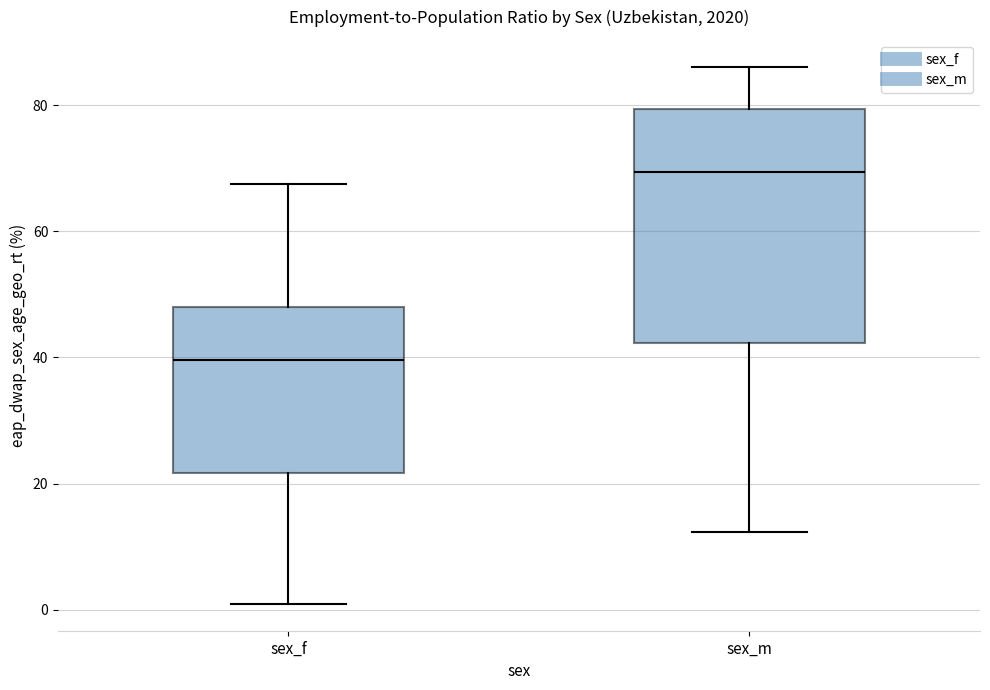

Comparing the boxes themselves (not the whiskers), which one is the tallest?

sex_m